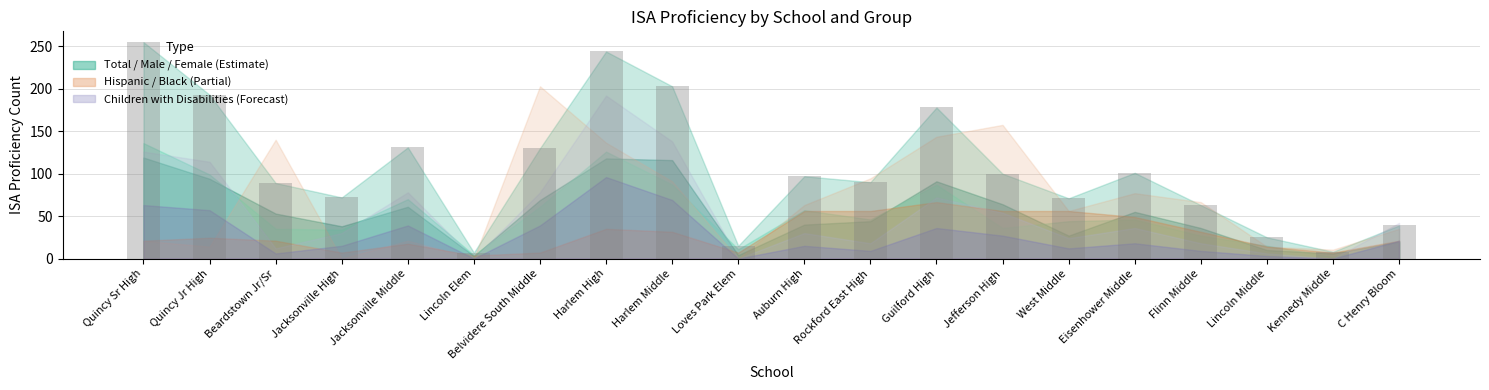

What position from the left is Jacksonville Middle?

5